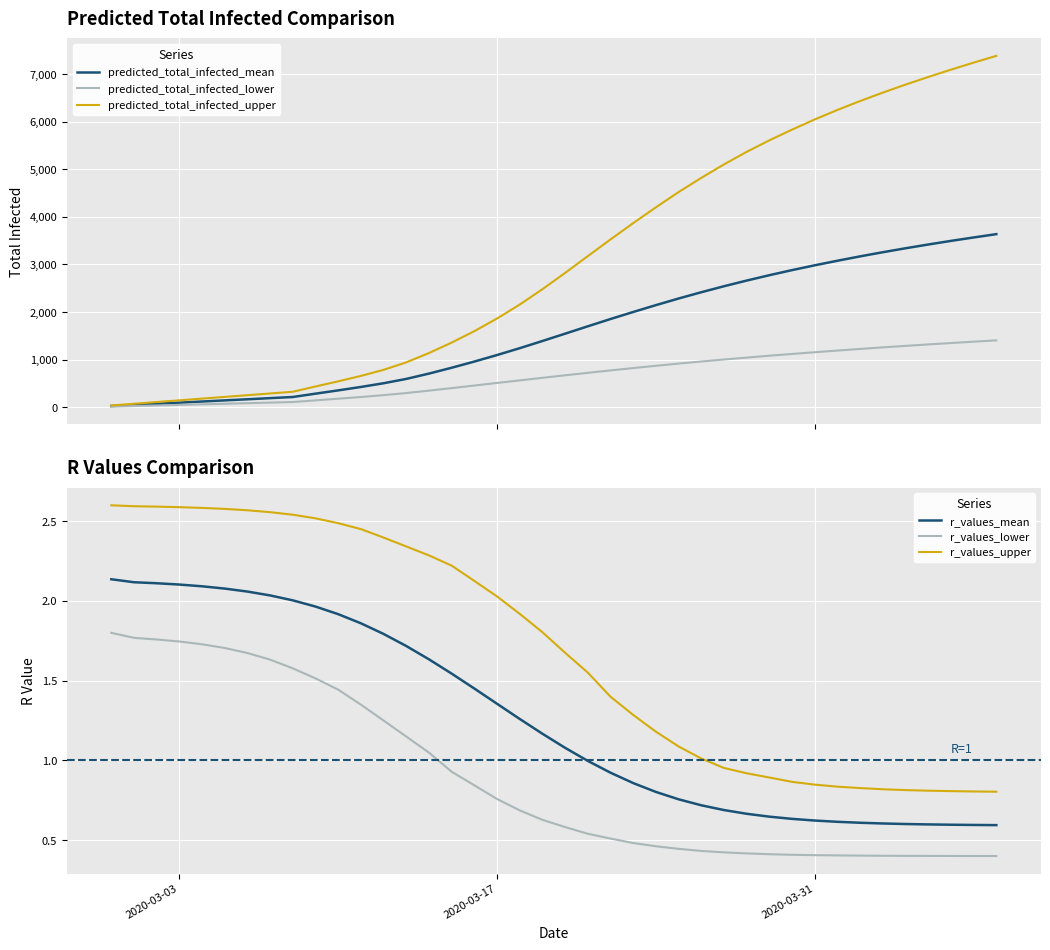

What is the maximum value for predicted_total_infected_lower?

1404